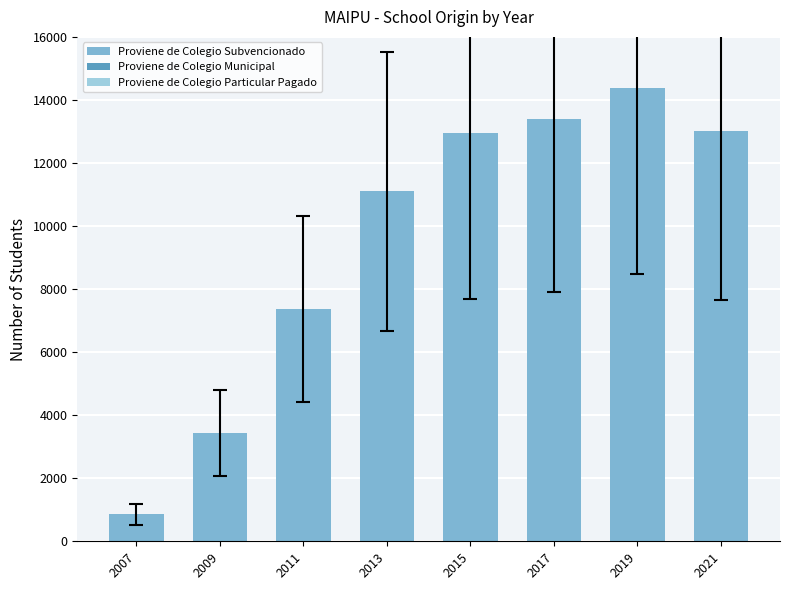

The value at 2015 is 17781. True or false?

False